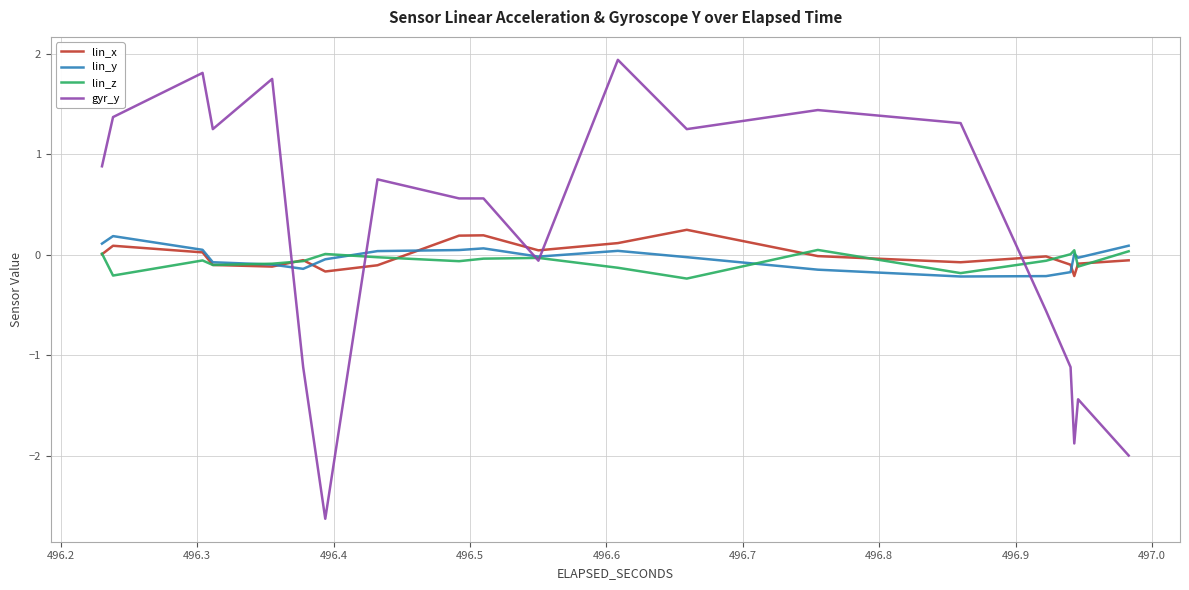

What are all the series names shown in the legend?

lin_x, lin_y, lin_z, gyr_y